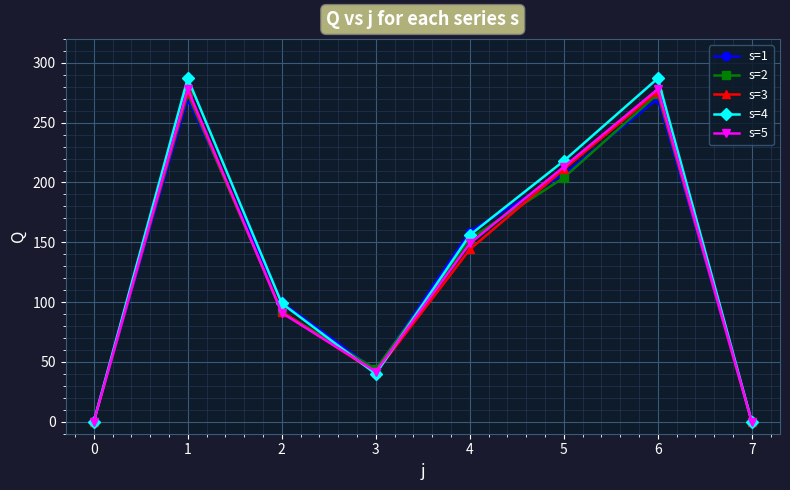

Count the number of data series in this chart.

5